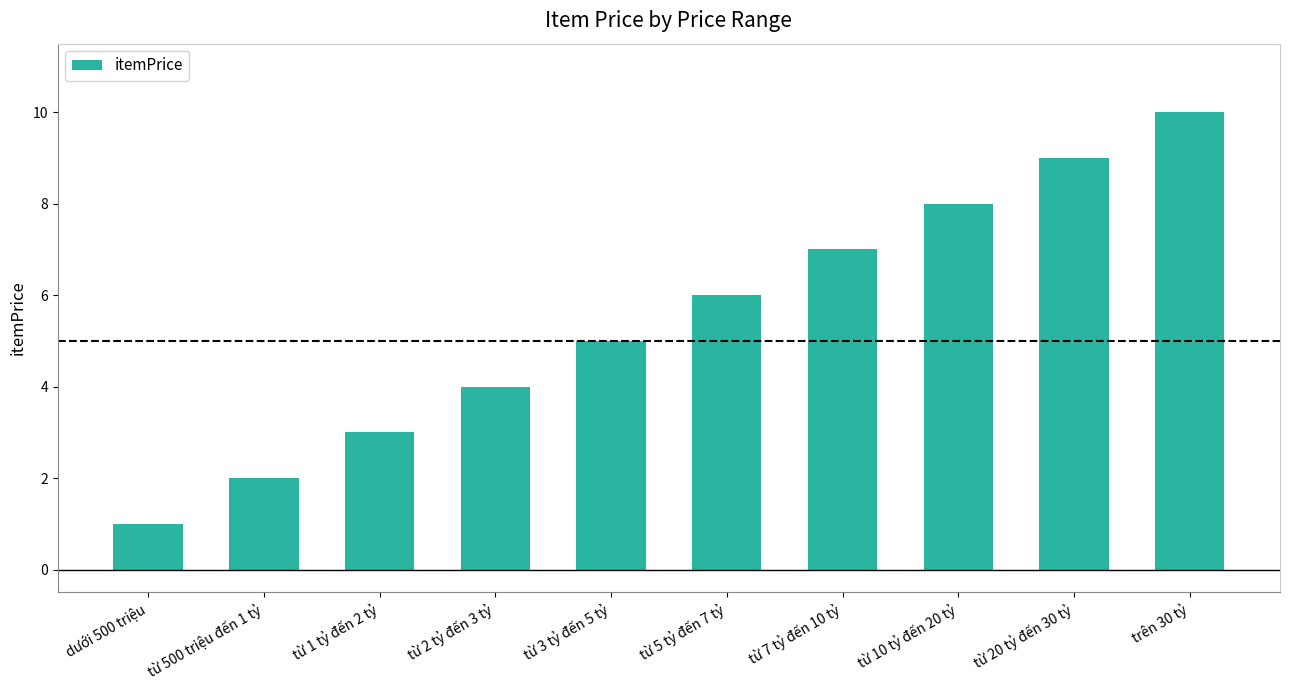

True or false: the data shows 3 at từ 1 tỷ đến 2 tỷ.

True